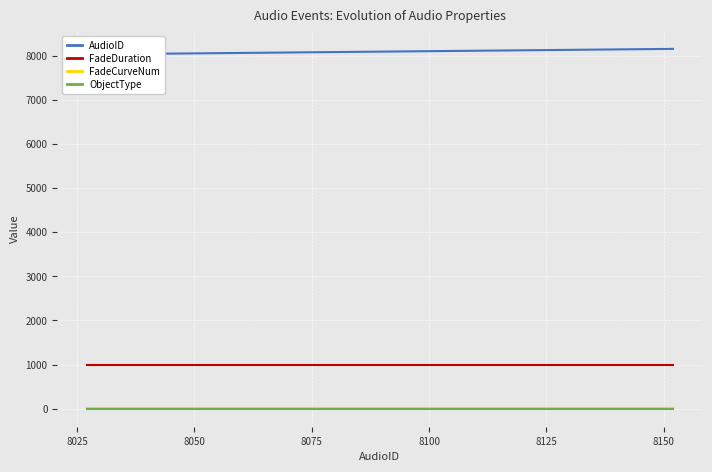

True or false: FadeDuration has more than 1 interior local peaks.

False